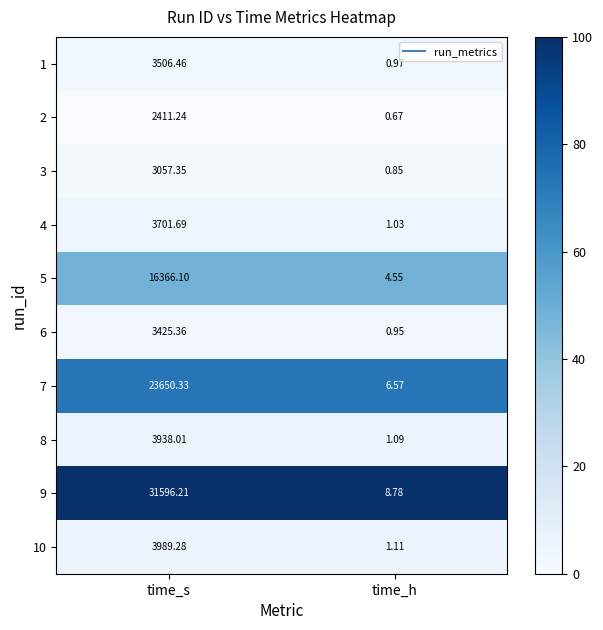

At how many categories does at least one series exceed 12?

1